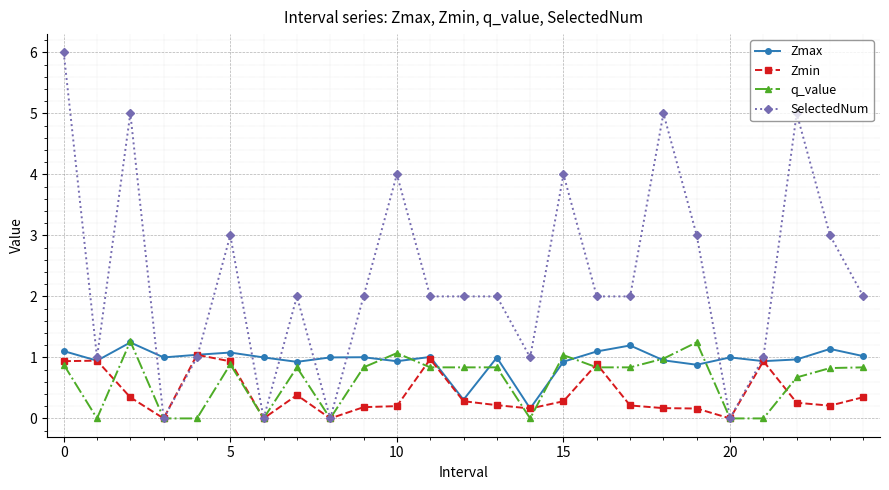

What is the maximum value for Zmin?

1.0